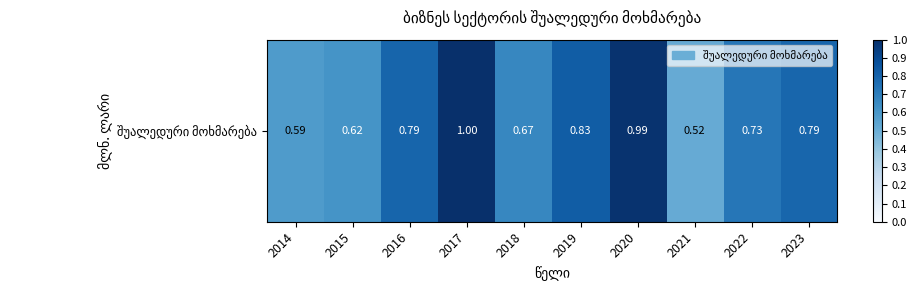

What is the approximate value at 2023?

0.8